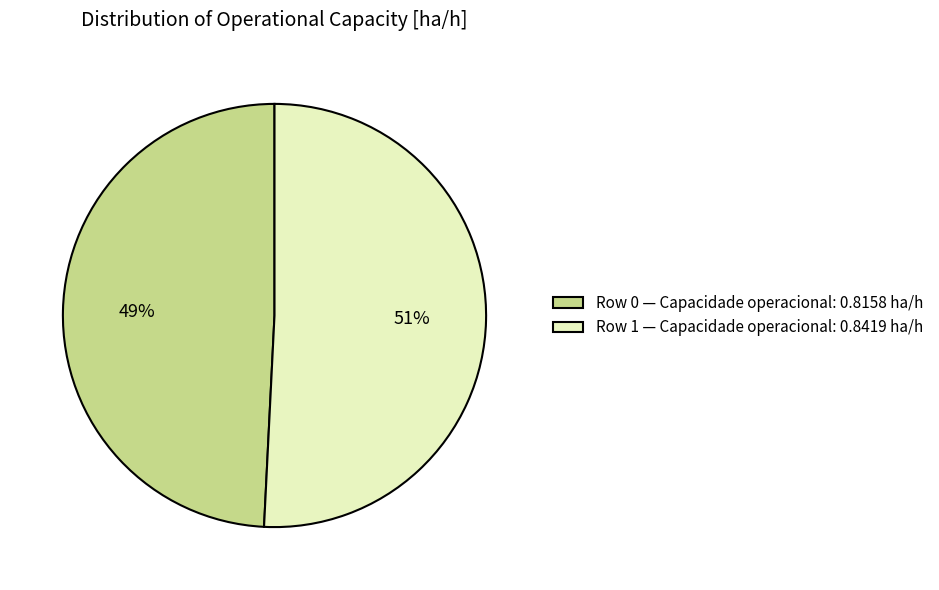

Is it true that Row 0 is 63% of the pie?

False